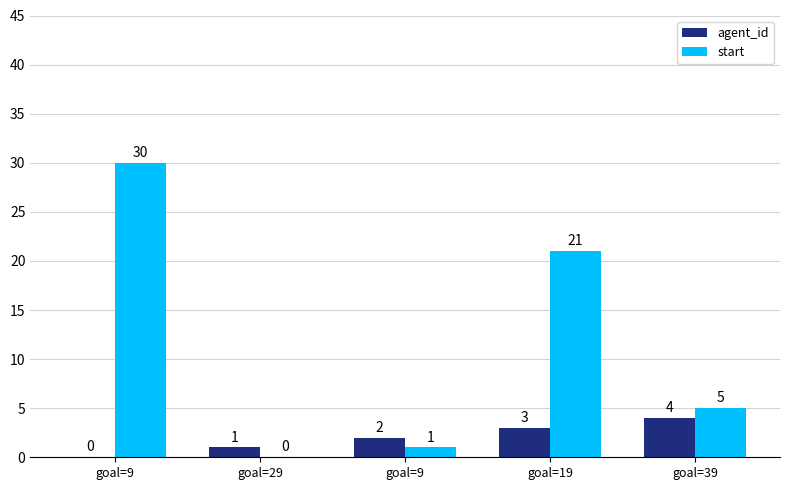

How many groups of bars are there?

5